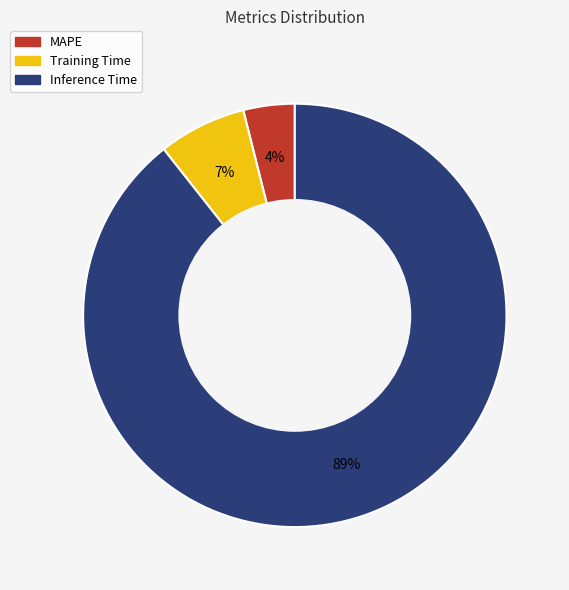

Combined, do MAPE and Training Time account for over 50%?

No